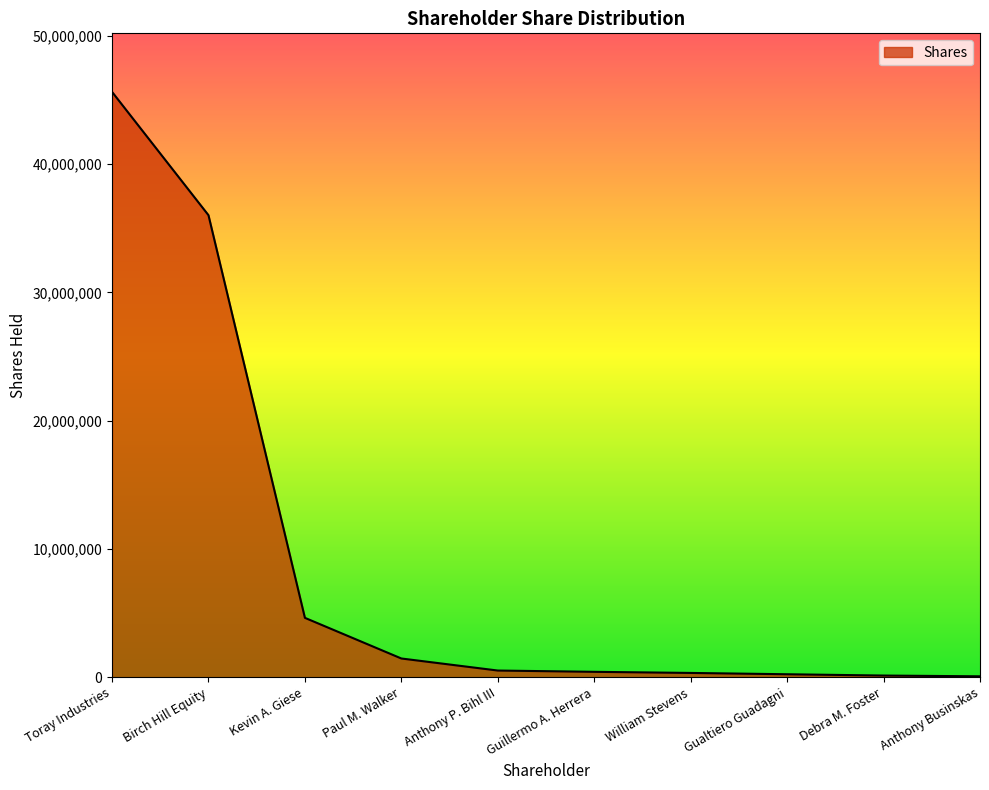

How many lines are shown in the chart?

1